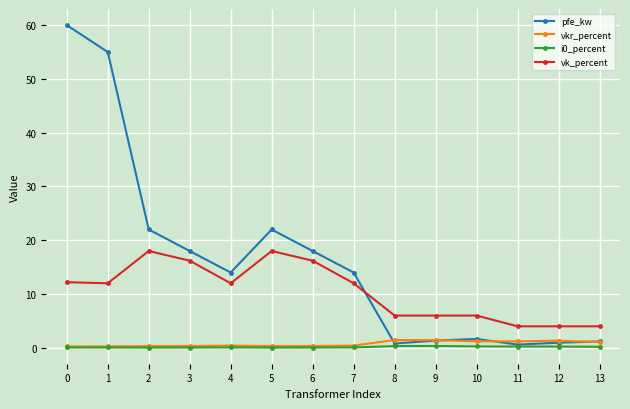

What is the total value across all series at 3?

34.6